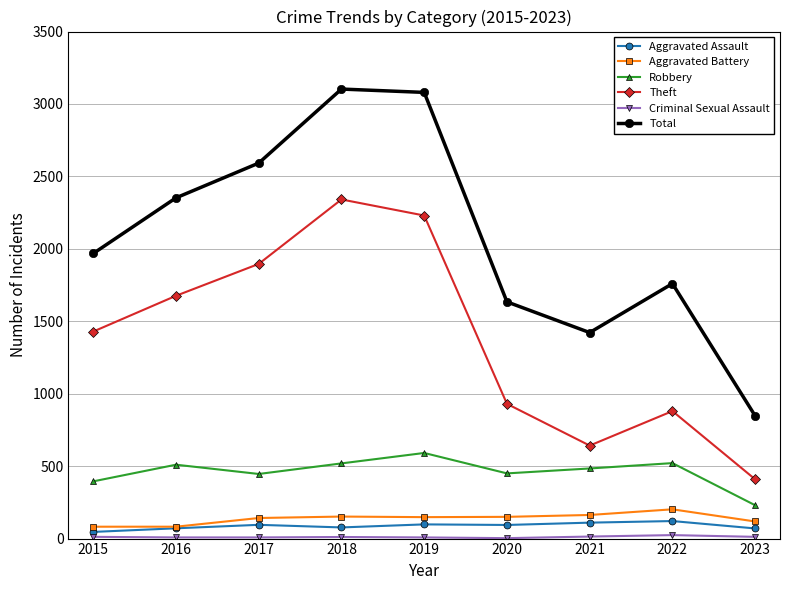

Count the number of data series in this chart.

6